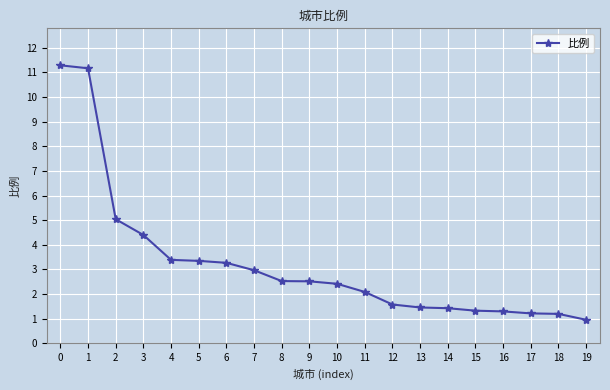

What is the value of the 19th point from the left?

1.2